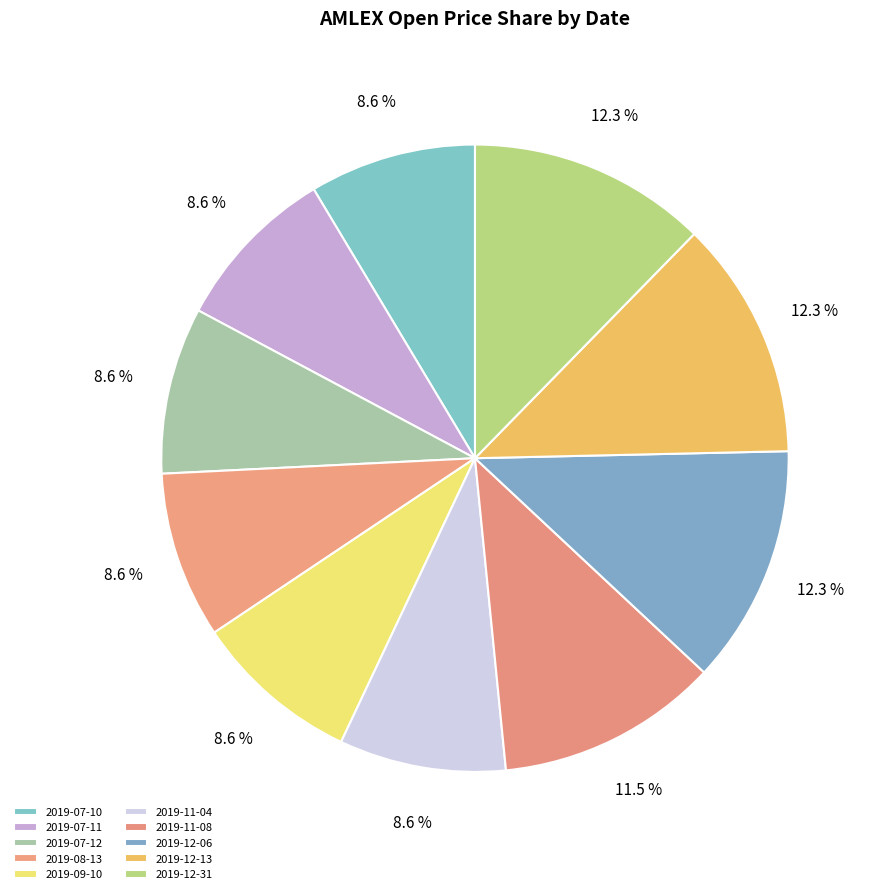

What percentage is the 2019-08-13 slice, to the nearest percent?

9%